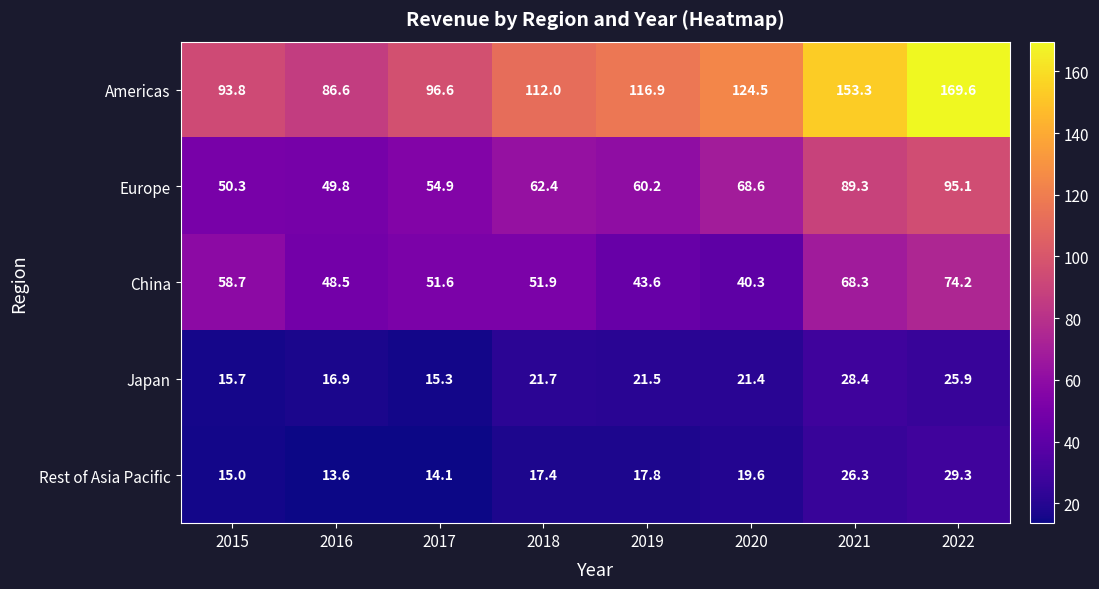

How many data points in Europe are above 62?

4